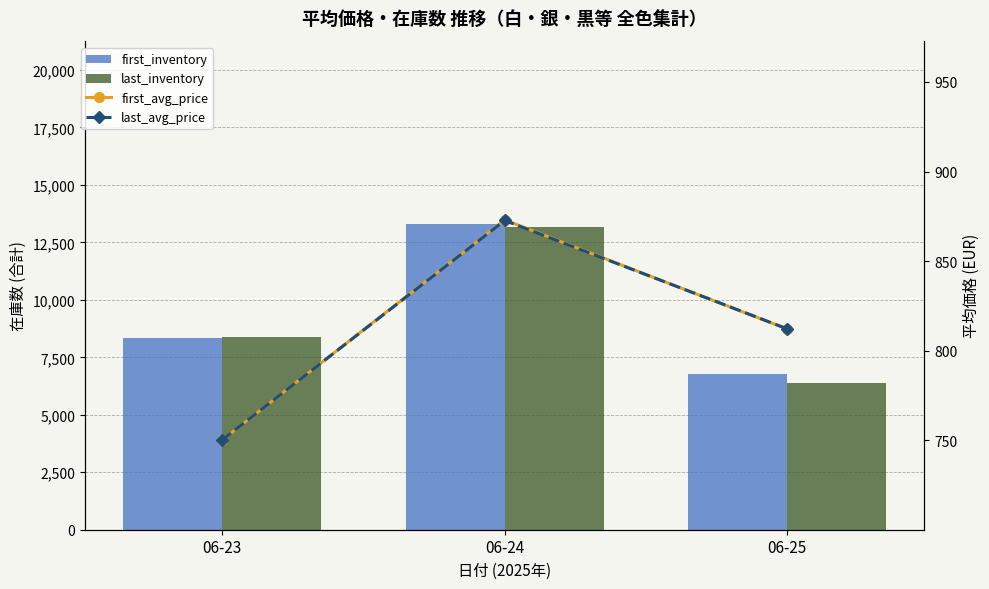

What is the spread (max minus min) of values at 06-25?

5950.9